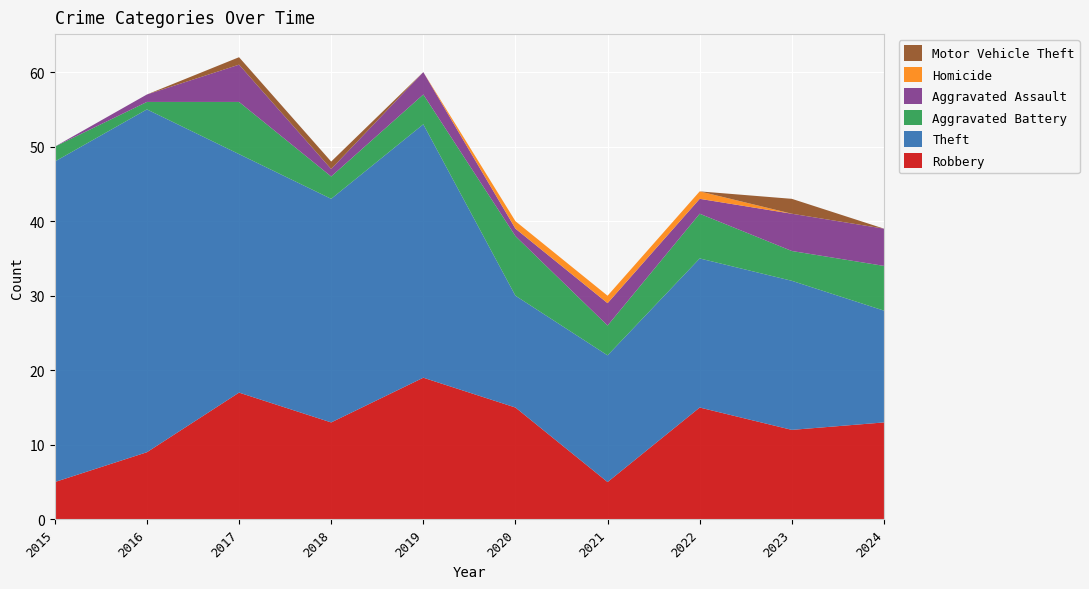

Reading left to right, list all the values displayed in this chart.

Robbery: 5	9	17	13	19	15	5	15	12	13
Theft: 43	46	32	30	34	15	17	20	20	15
Aggravated Battery: 2	1	7	3	4	8	4	6	4	6
Aggravated Assault: 0	1	5	1	3	1	3	2	5	5
Homicide: 0	0	0	0	0	1	1	1	0	0
Motor Vehicle Theft: 0	0	1	1	0	0	0	0	2	0